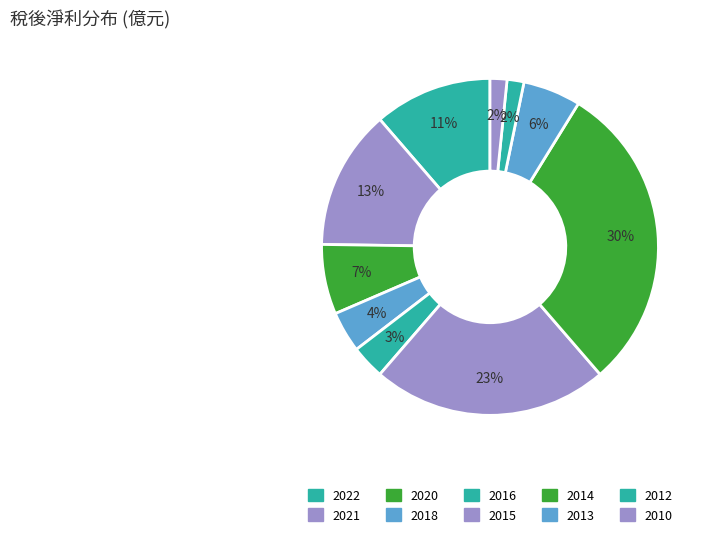

How many segments does this pie chart have?

10